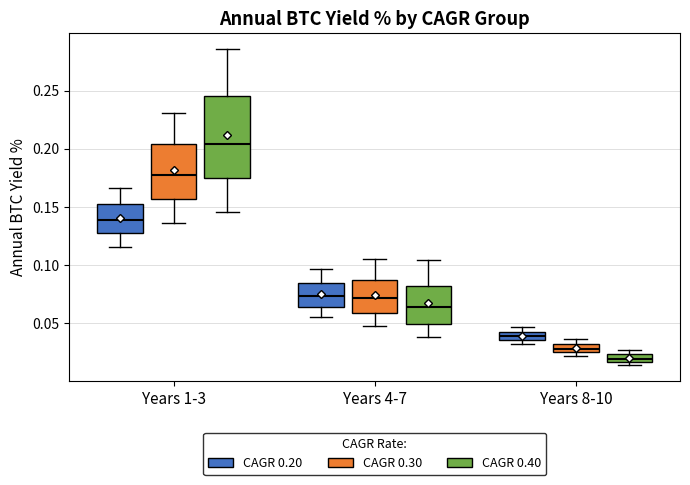

Where is the lower edge of the box for Years 1-3 (CAGR 0.40) on the y-axis? The values are not printed on the chart, so give them approximately, as read against the axis.

0.175